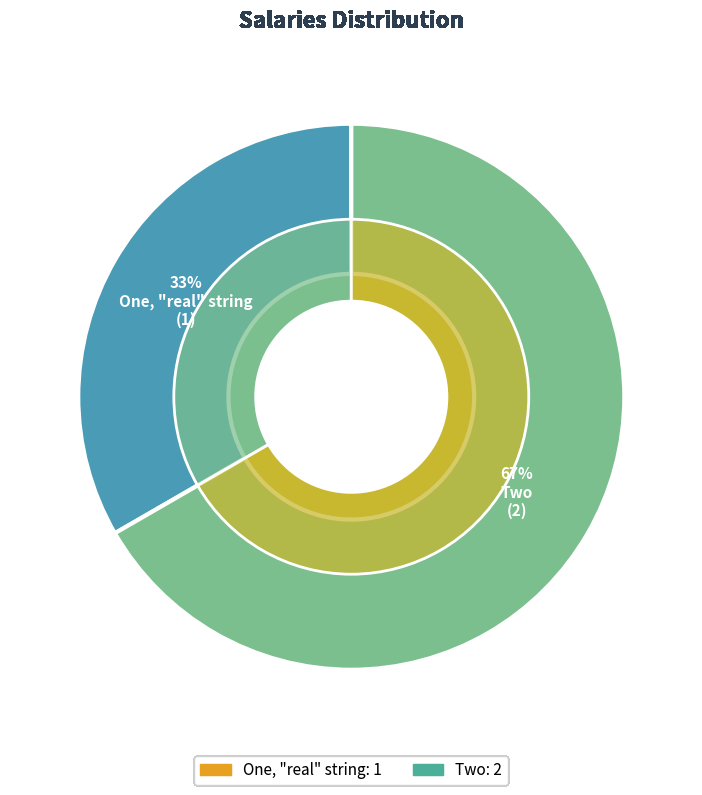

Which category has the biggest portion of the pie?

Two